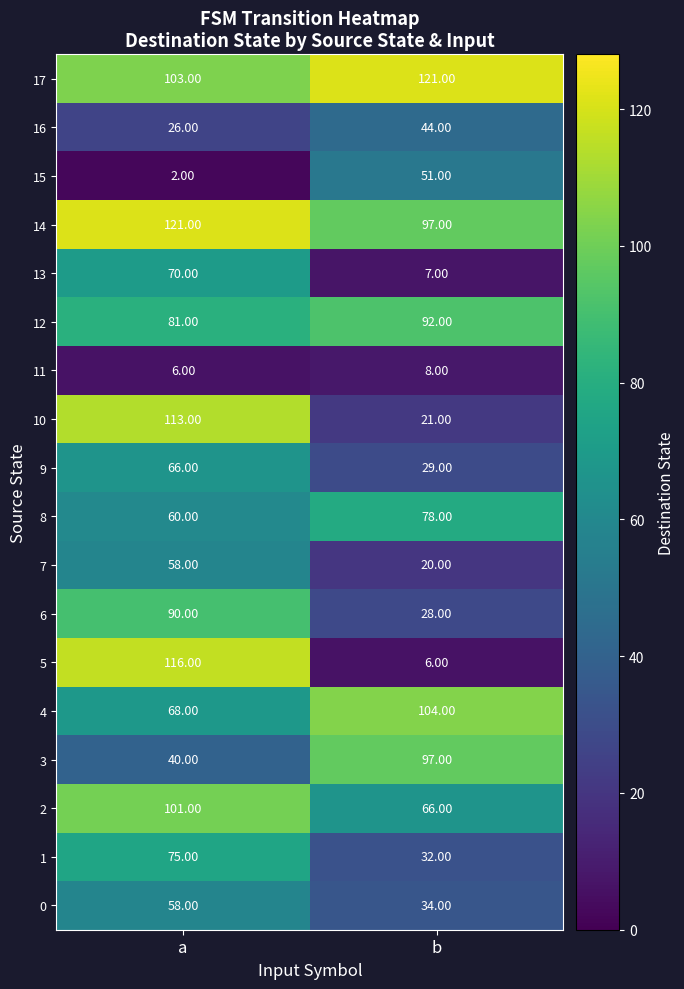

Rank the categories by 15 value from lowest to highest.

a, b